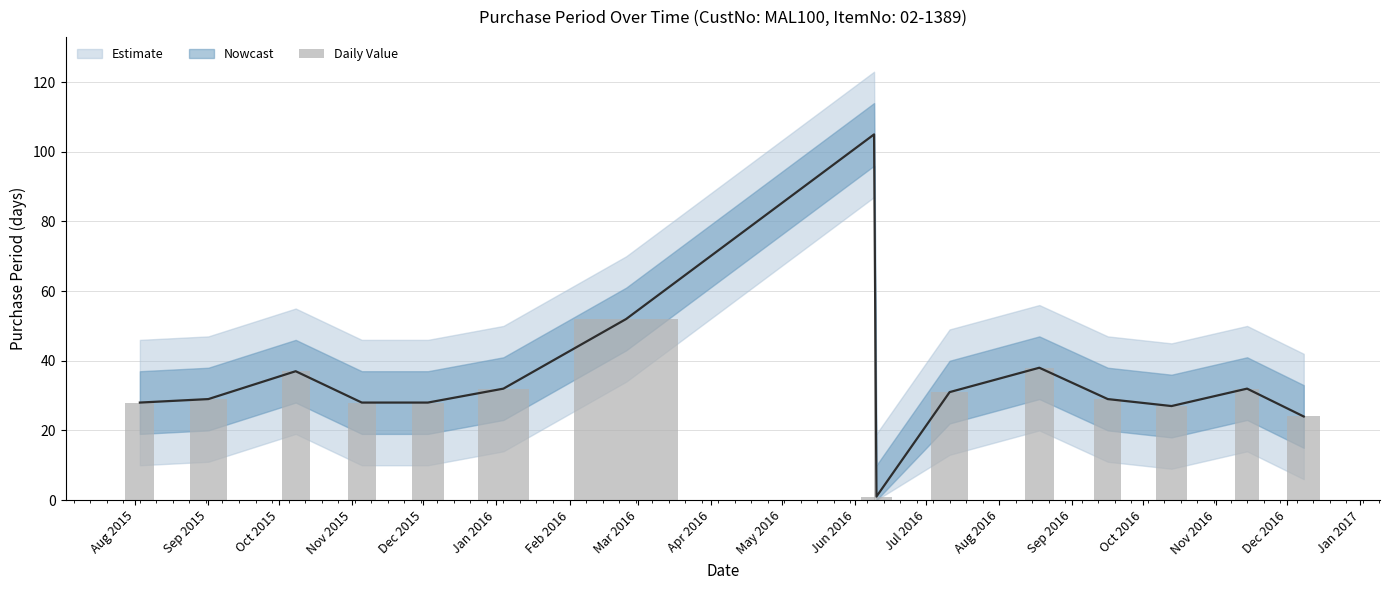

What is the ratio of the value at 2016-10-13 to the value at 2016-02-25?

0.5